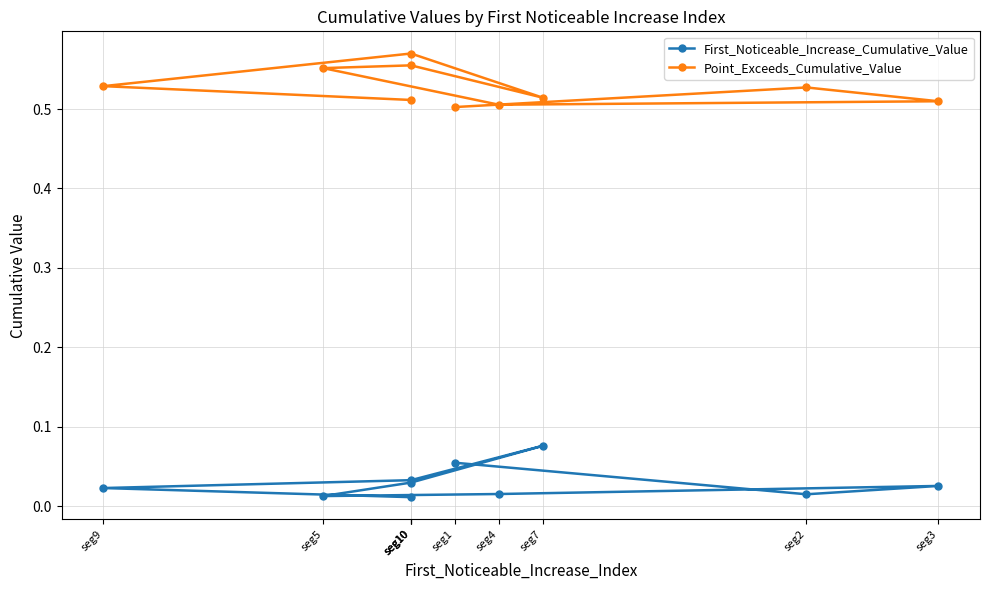

What is the maximum value for Point_Exceeds_Cumulative_Value?

0.6